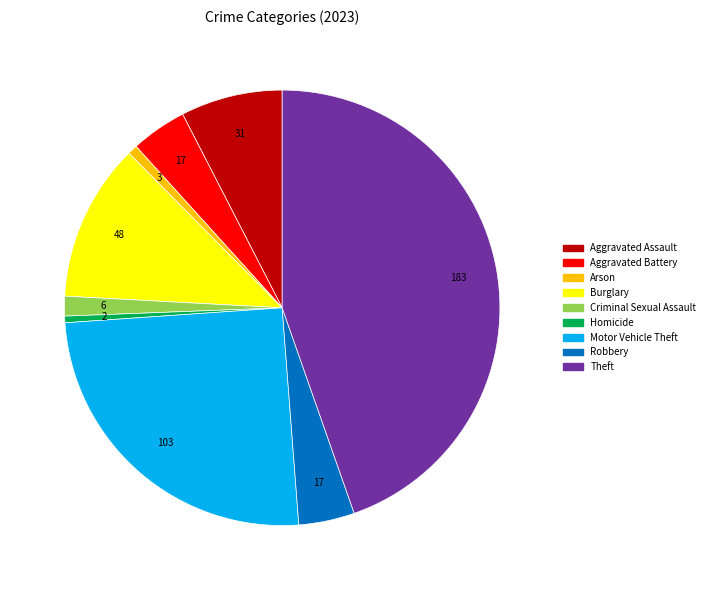

How many slices are in this pie chart?

9